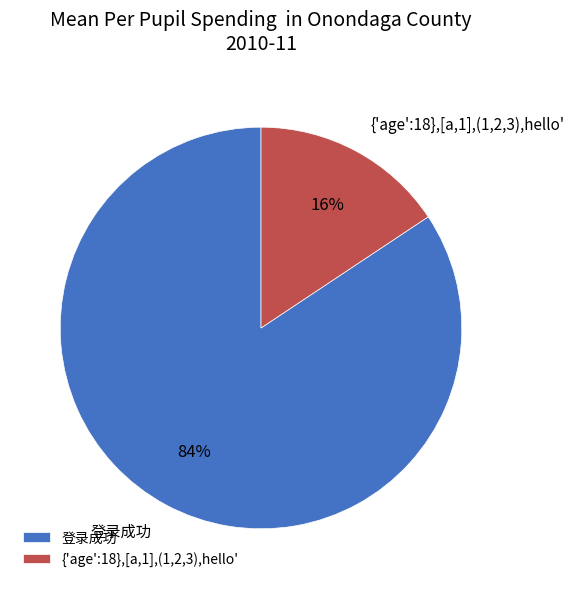

To the nearest percent, what is the combined percentage of 登录成功 and {'age':18},[a,1],(1,2,3),hello'?

100%